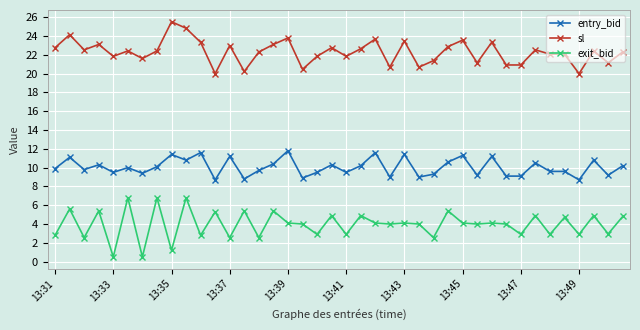

Is this an area chart (filled region under the line)?

No